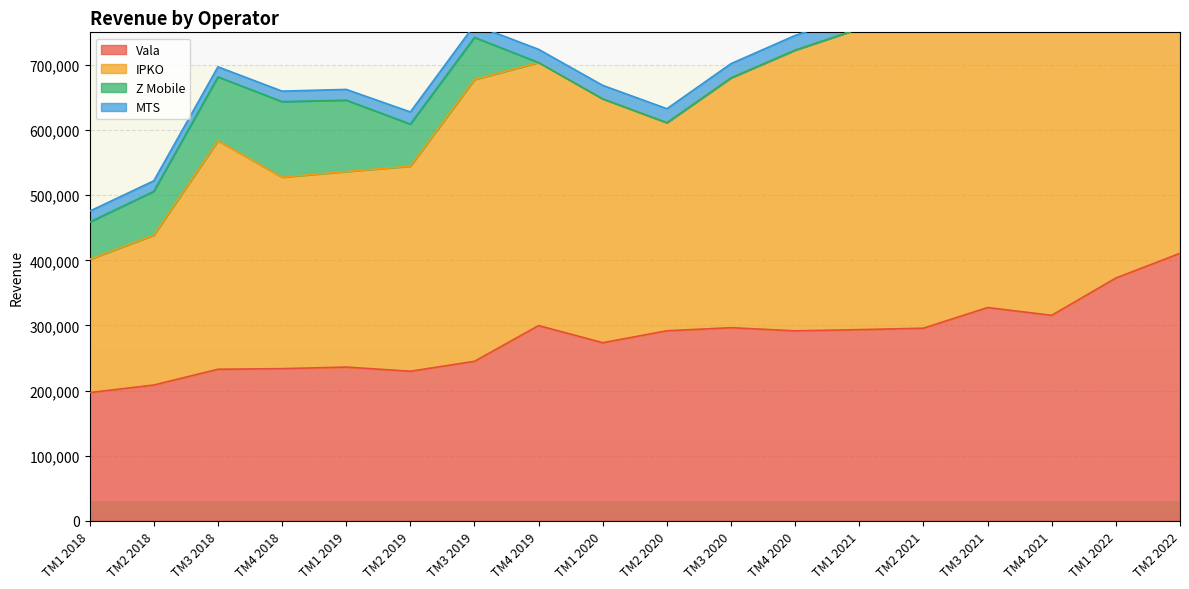

What is the difference between the Vala values at TM2 2020 and TM4 2018?

58145